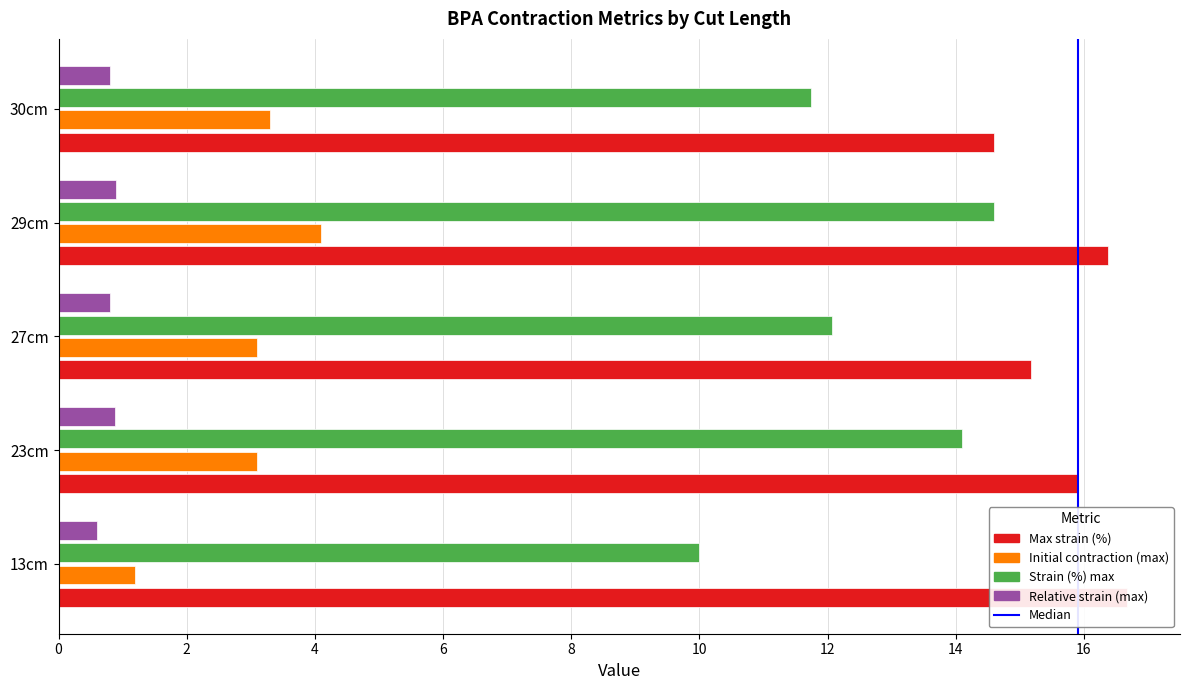

Count the number of data series in this chart.

4